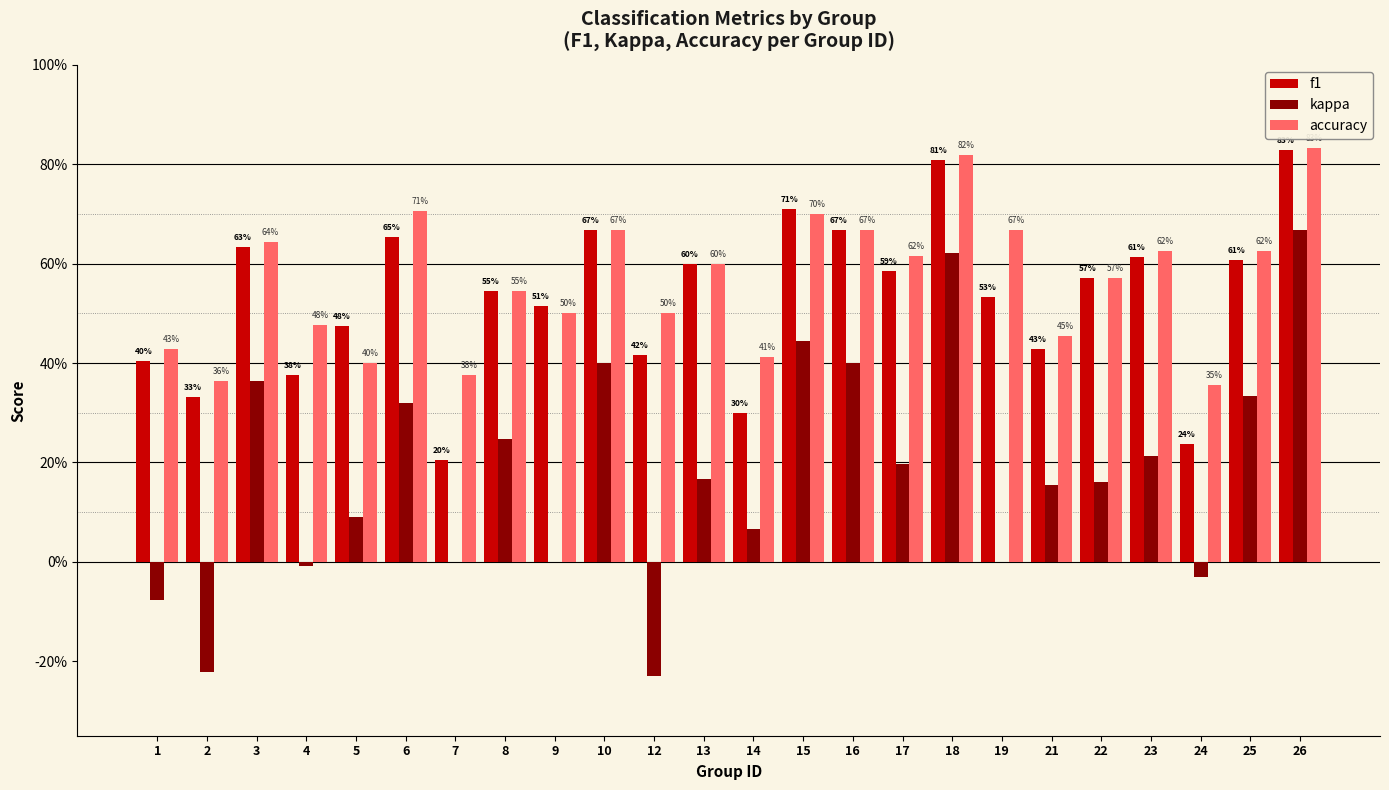

Is it true that accuracy equals 0.7 at 9?

False